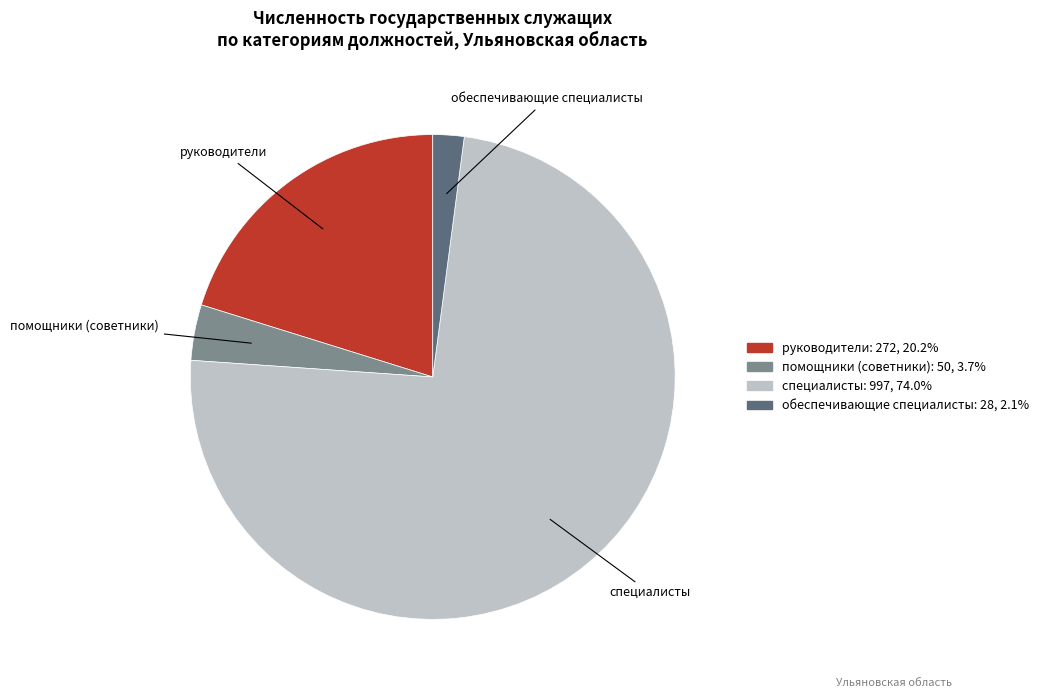

Which slice is the smallest?

обеспечивающие специалисты